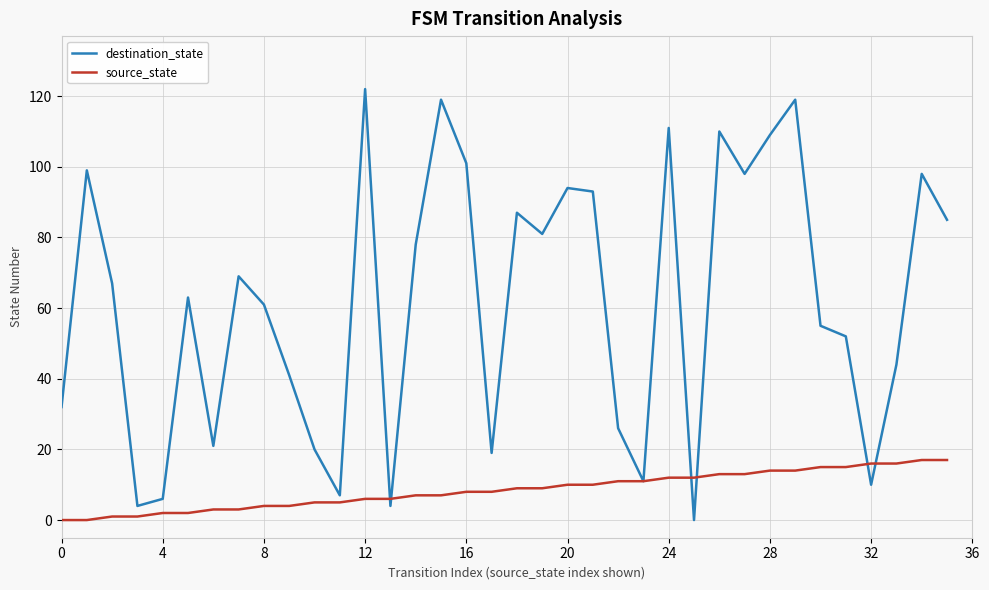

Rank the series by their average value, from lowest to highest.

source_state, destination_state